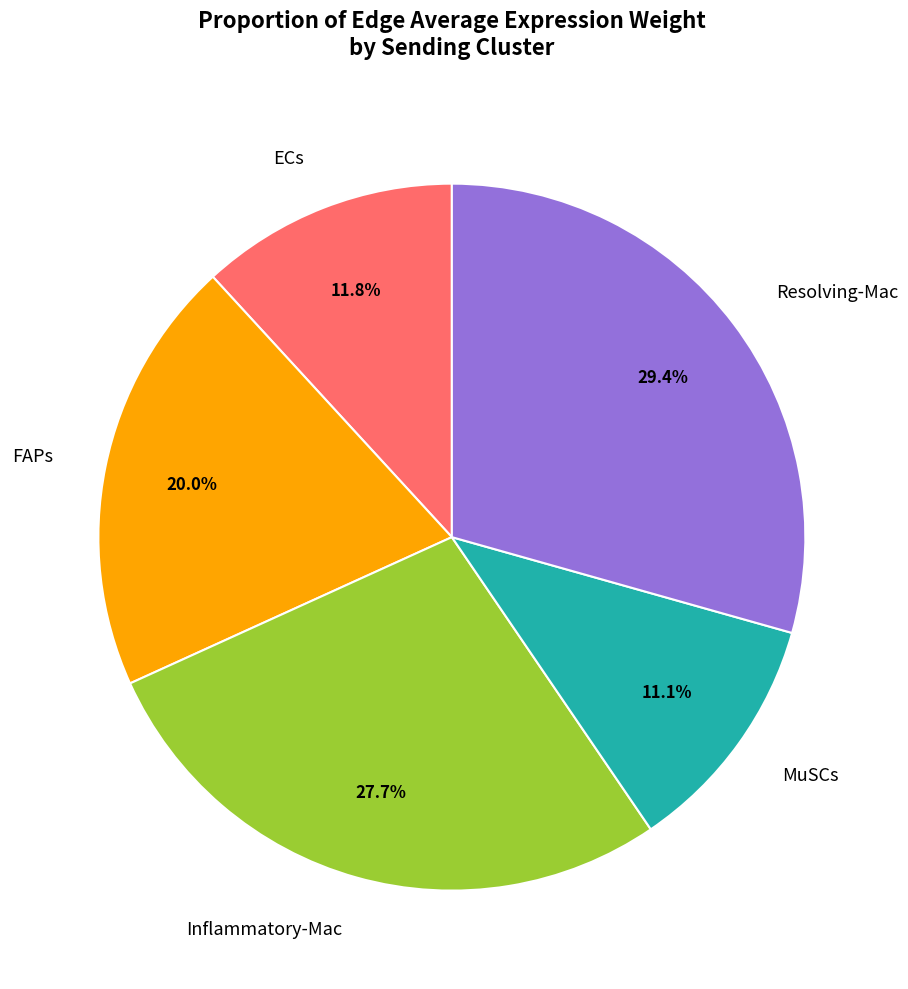

What is the ratio of the value at Inflammatory-Mac to the value at ECs?

2.3